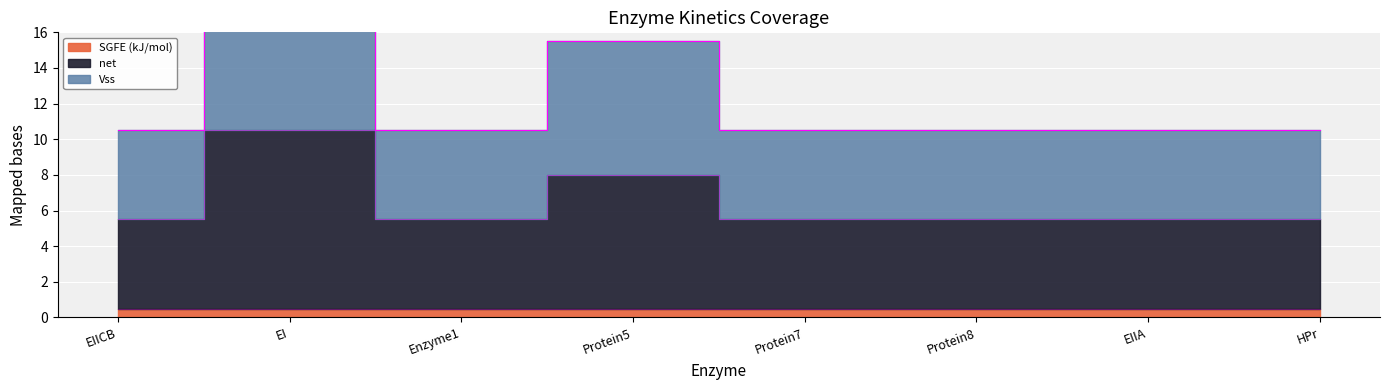

How many net values are between 5 and 8?

7